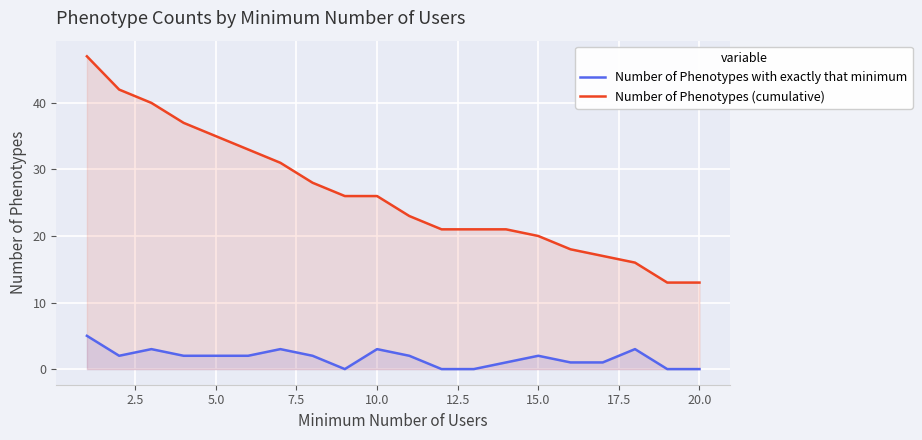

What is the greatest value displayed?

47